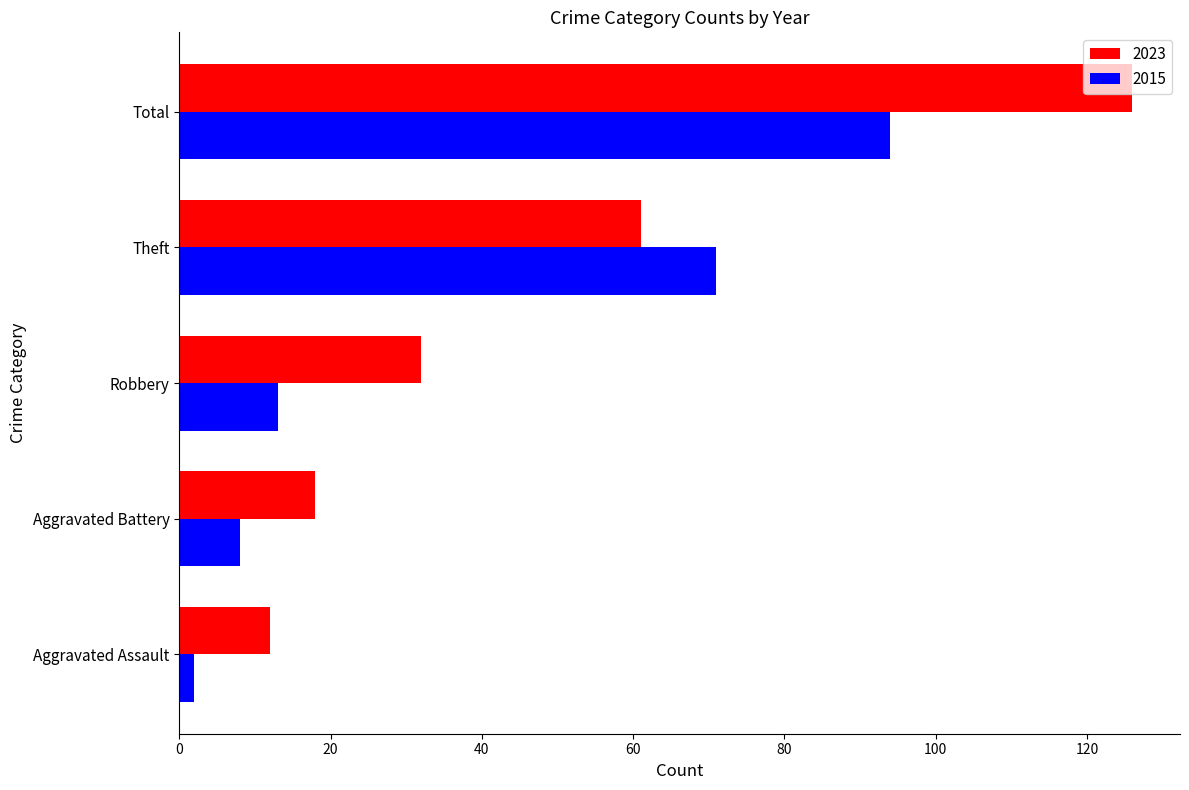

List the series in order of their peak value, highest first.

2023, 2015